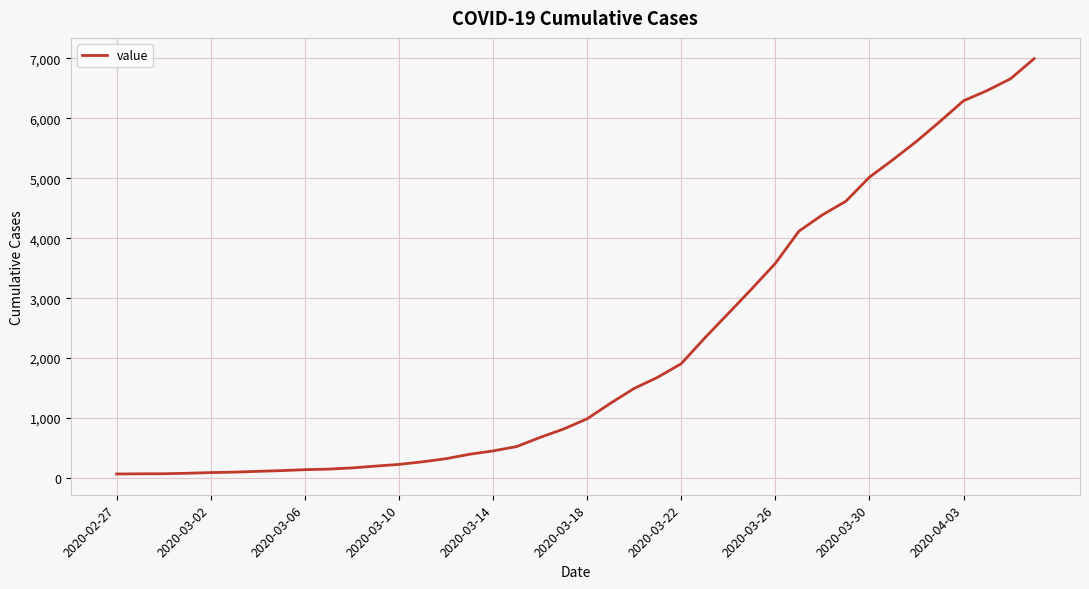

What is the difference between the maximum and minimum values?

6931